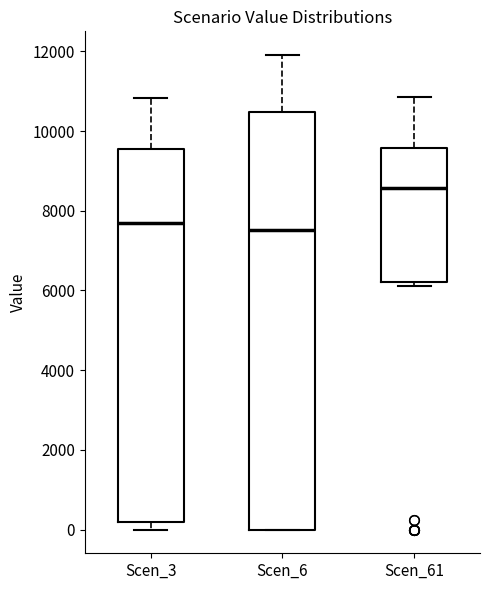

Reading left to right, transcribe this box plot: for each box, give where its median line is, the range the box spans, and where its two whiskers end, as read against the y-axis. The values are not printed on the chart, so give them approximately, as read against the axis.

Scen_3: median 7600, box 200 to 9600, whiskers 0 to 10800
Scen_6: median 7600, box 0 to 10400, whiskers 0 to 12000
Scen_61: median 8600, box 6200 to 9600, whiskers 6200 (just below the box's lower edge) to 10800